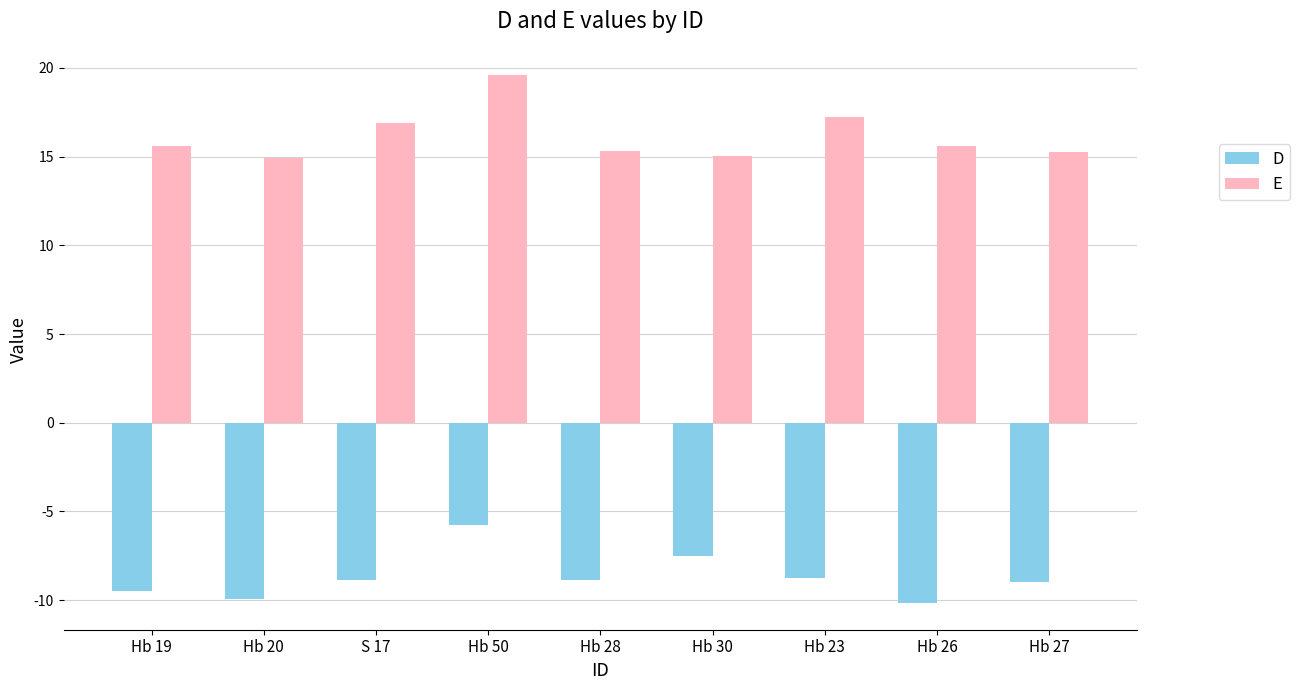

What is the difference between the maximum and minimum values in the D series?

4.4